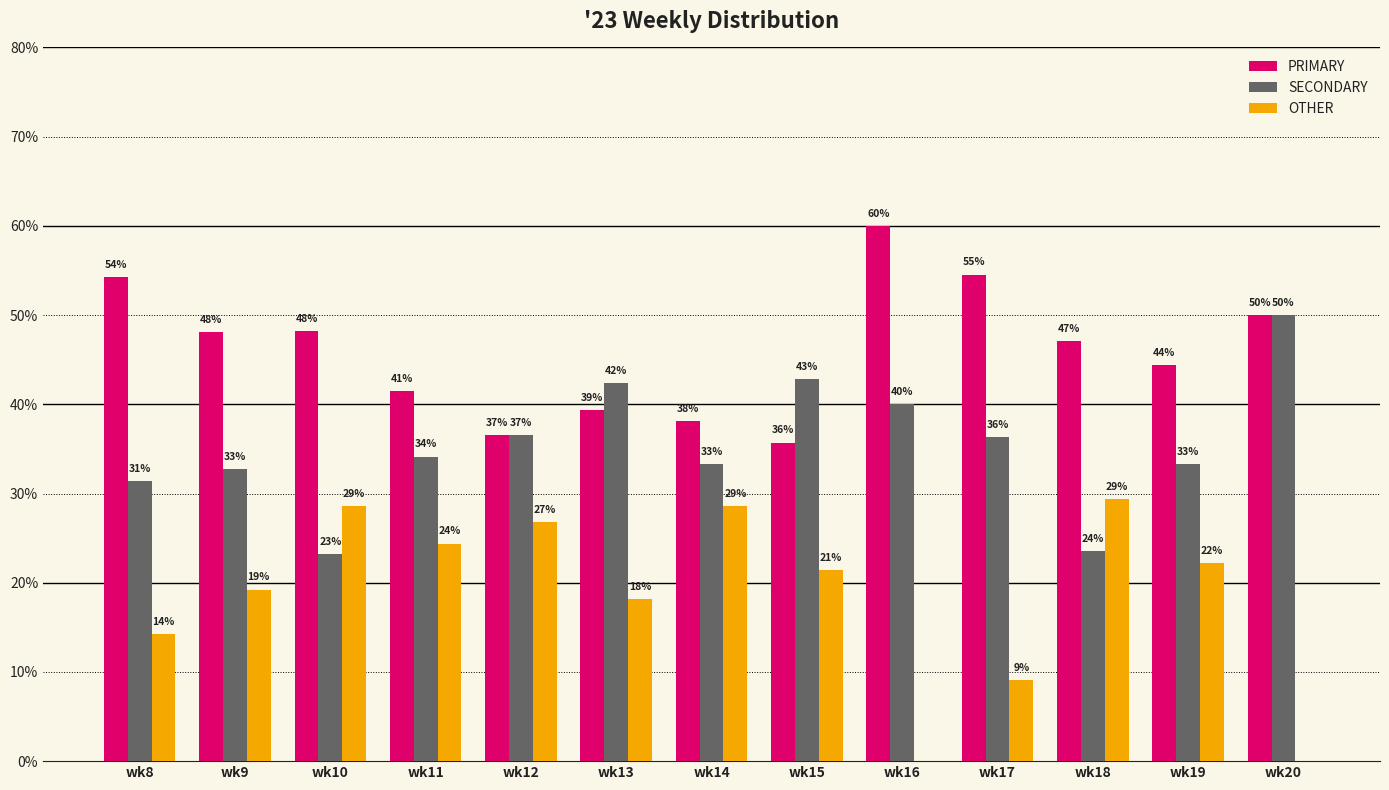

What is the difference between the maximum and second lowest values in the OTHER series?

29.4